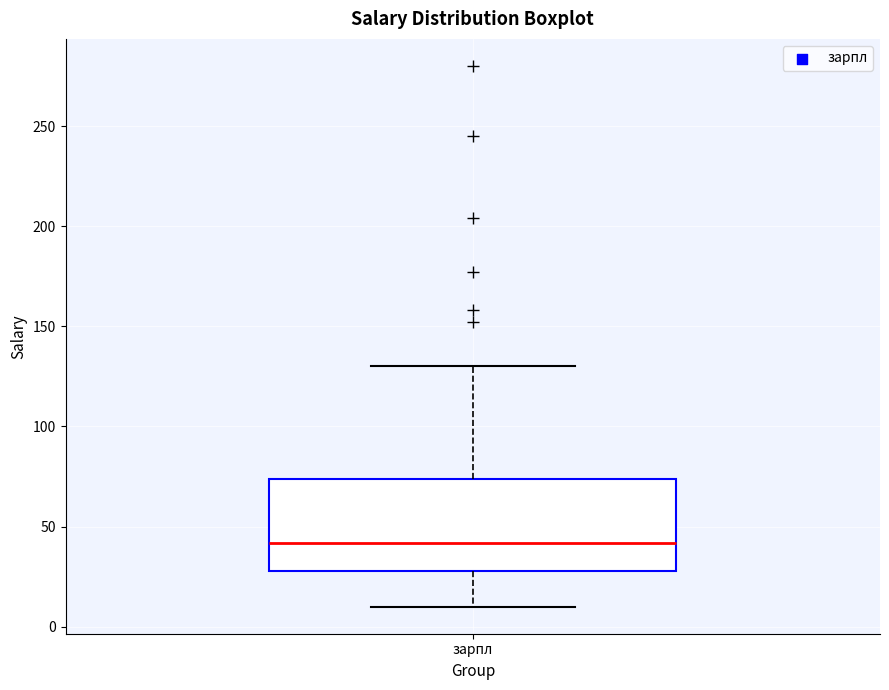

Transcribe this box plot: give where the median line is, the range the box spans, and where the two whiskers end, as read against the y-axis. The values are not printed on the chart, so give them approximately, as read against the axis.

median 40, box 30 to 75, whiskers 10 to 130